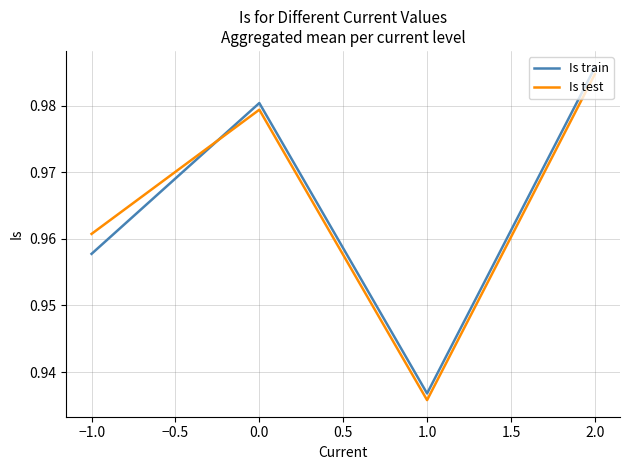

Rank the categories by Is test value from lowest to highest.

1.0, −1.0, 0.0, 2.0